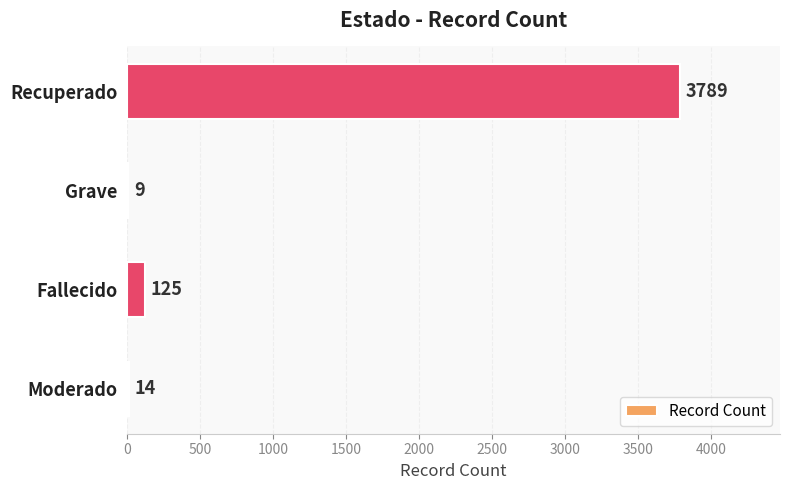

True or false: the data shows 125 at Fallecido.

True